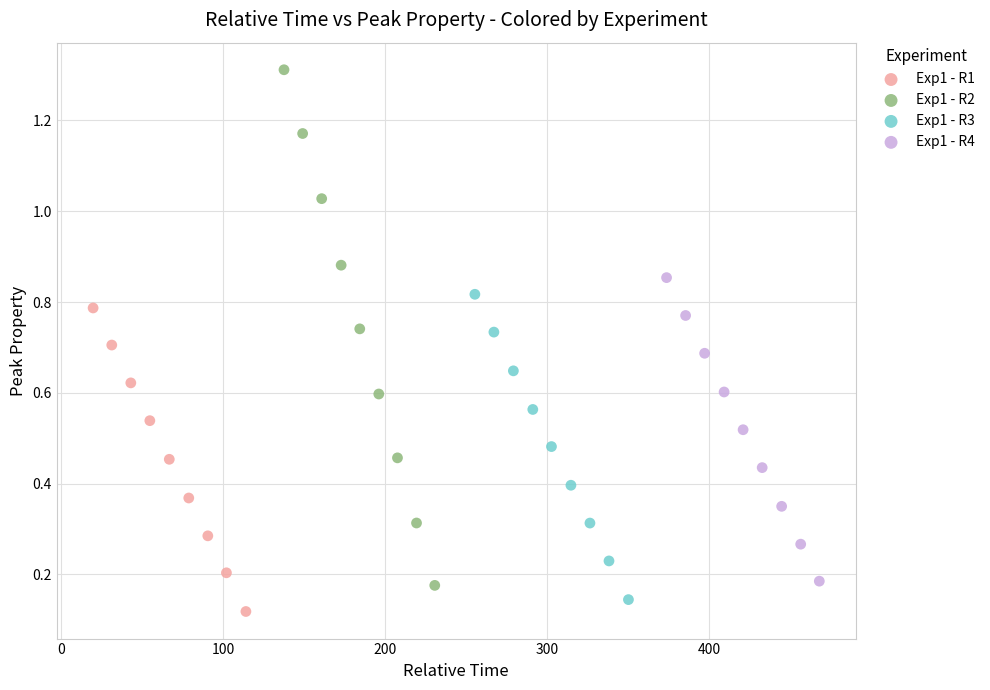

Which series contains the highest Y value?

Exp1 - R2